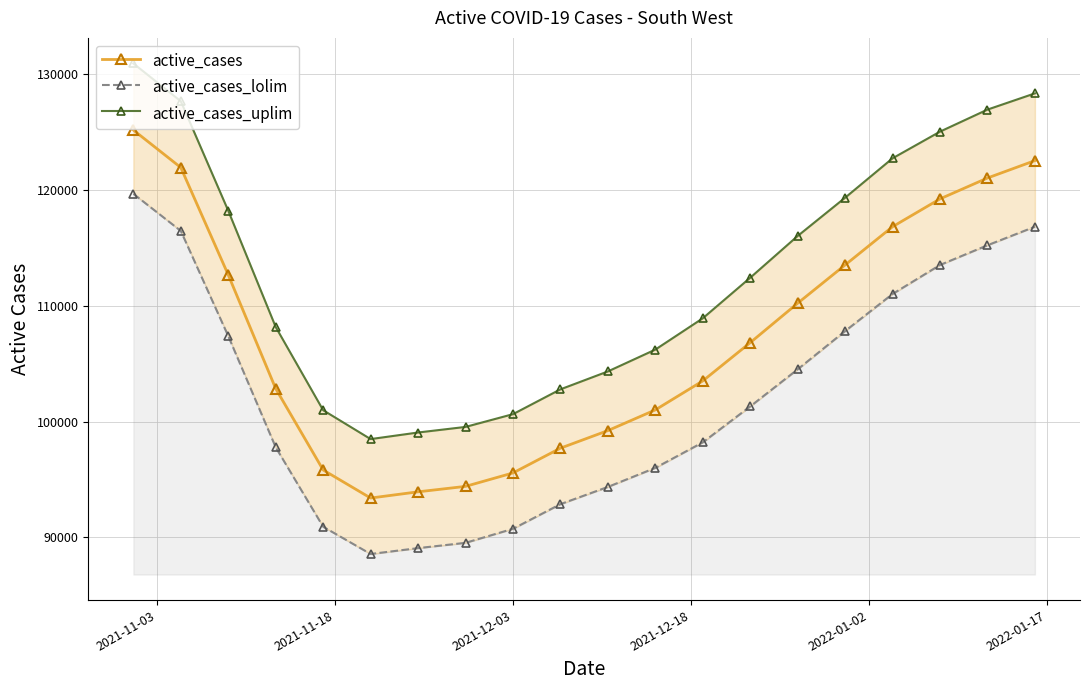

Count the number of data series in this chart.

3